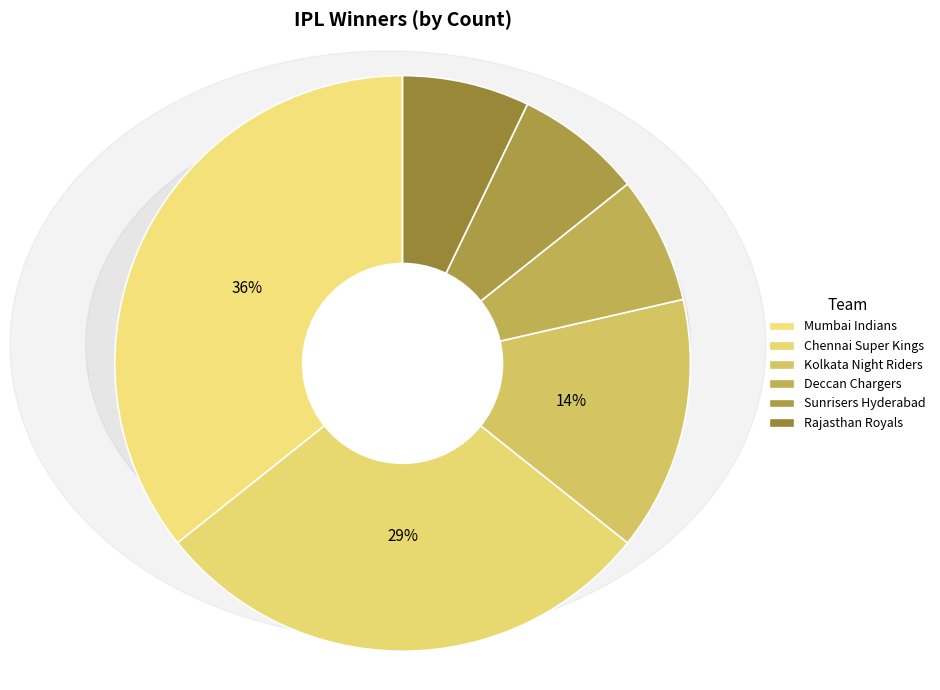

True or false: Sunrisers Hyderabad accounts for 1% of the total.

False